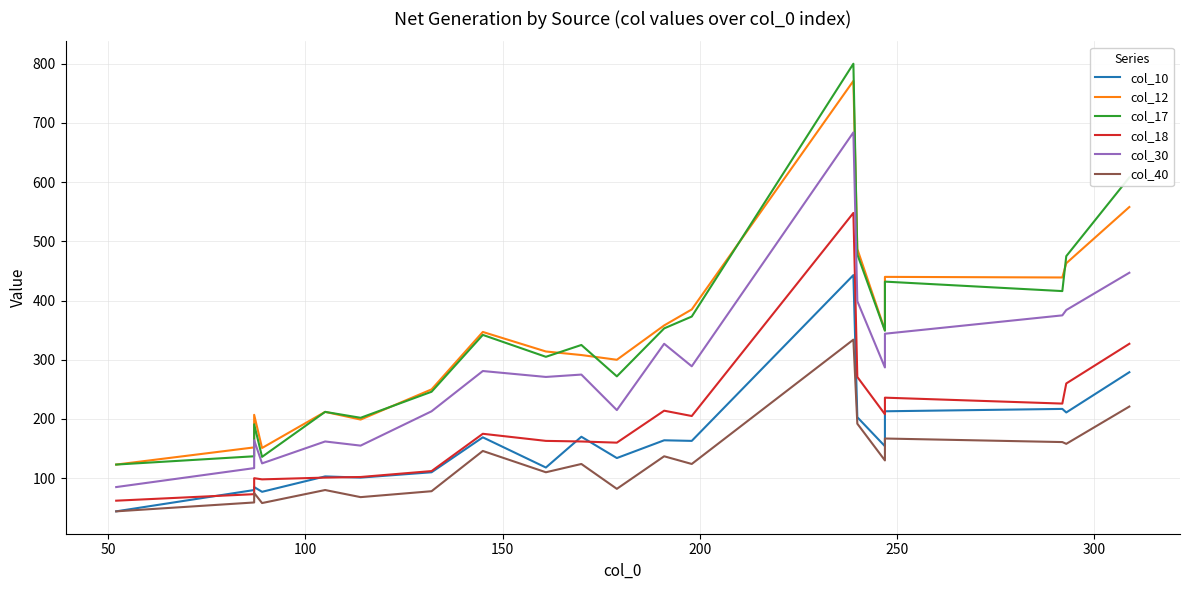

In col_12, how many points are lower than both neighbors (excluding endpoints)?

5